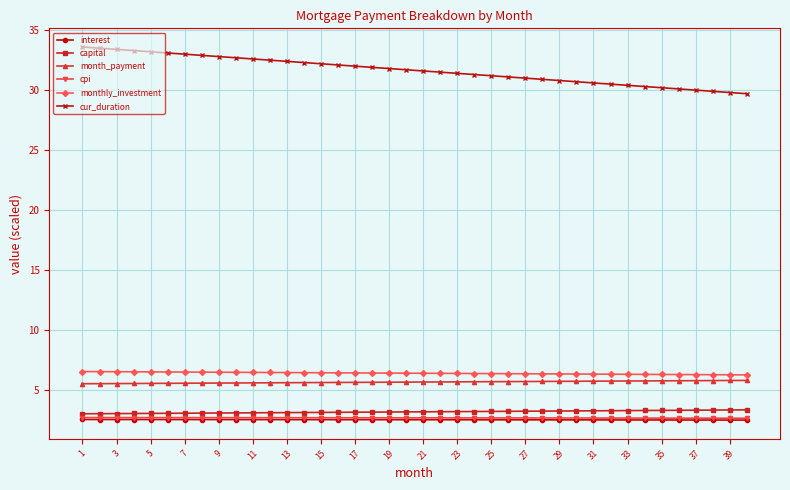

Which series has the widest spread of values?

cur_duration